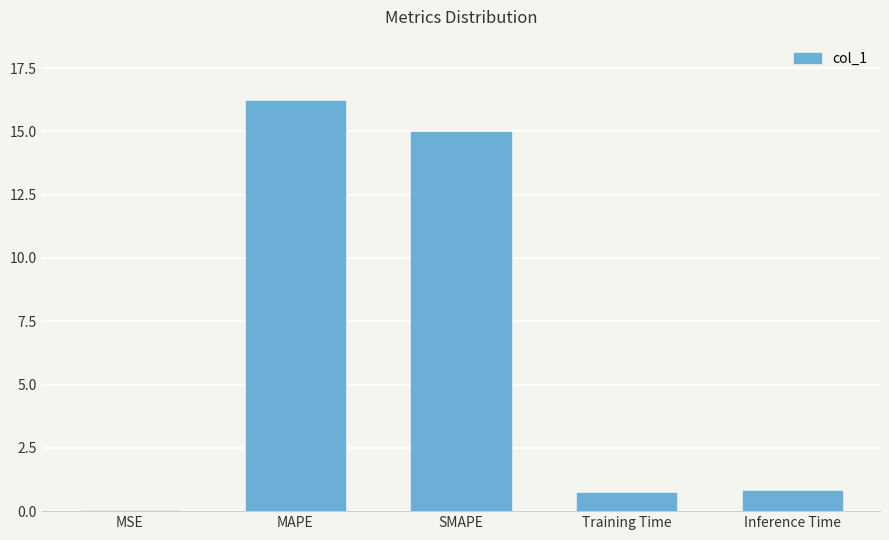

Which category has the highest value across all series?

MAPE